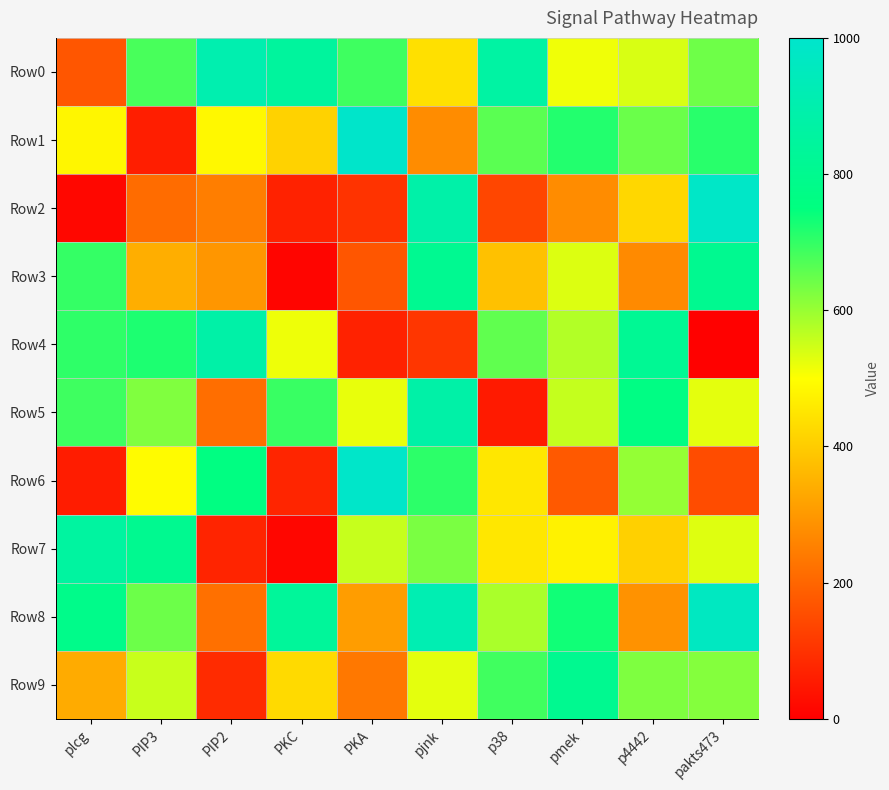

Reading right to left, transcribe all the data shown in this chart.

Row0: pakts473=642.5	p4442=538.5	pmek=514.5	p38=866.6	pjnk=440.9	PKA=689.4	PKC=847.8	PIP2=906.0	PIP3=678.7	plcg=170.5
Row1: pakts473=710.8	p4442=645.0	pmek=715.7	p38=661.3	pjnk=276.2	PKA=996.0	PKC=413.2	PIP2=486.6	PIP3=60.6	plcg=484.3
Row2: pakts473=983.4	p4442=423.3	pmek=275.9	p38=139.5	pjnk=882.5	PKA=102.8	PKC=68.8	PIP2=248.8	PIP3=213.4	plcg=16.1
Row3: pakts473=805.5	p4442=271.5	pmek=533.8	p38=379.7	pjnk=806.9	PKA=171.1	PKC=12.2	PIP2=296.6	PIP3=343.5	plcg=698.1
Row4: pakts473=4.6	p4442=817.2	pmek=575.1	p38=656.1	pjnk=107.5	PKA=69.2	PKC=517.2	PIP2=880.8	PIP3=722.5	plcg=704.9
Row5: pakts473=526.2	p4442=765.3	pmek=558.5	p38=53.5	pjnk=880.6	PKA=522.0	PKC=695.1	PIP2=218.4	PIP3=623.3	plcg=687.6
Row6: pakts473=152.3	p4442=603.9	pmek=176.6	p38=454.9	pjnk=706.8	PKA=991.3	PKC=75.2	PIP2=757.9	PIP3=494.1	plcg=57.6
Row7: pakts473=532.3	p4442=408.5	pmek=475.4	p38=454.5	pjnk=629.8	PKA=556.0	PKC=15.1	PIP2=73.4	PIP3=805.7	plcg=856.6
Row8: pakts473=965.3	p4442=287.6	pmek=732.9	p38=583.7	pjnk=914.2	PKA=310.0	PKC=837.5	PIP2=221.4	PIP3=643.5	plcg=786.4
Row9: pakts473=619.3	p4442=625.0	pmek=805.5	p38=687.2	pjnk=527.0	PKA=237.1	PKC=428.3	PIP2=87.6	PIP3=554.7	plcg=336.4